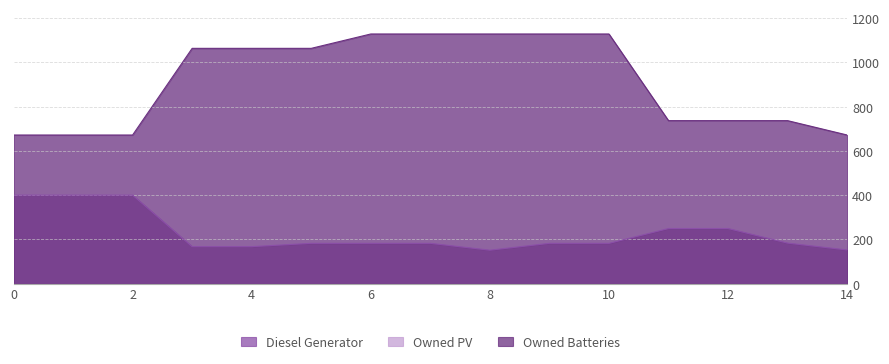

In Diesel Generator, how many points are lower than both neighbors (excluding endpoints)?

1